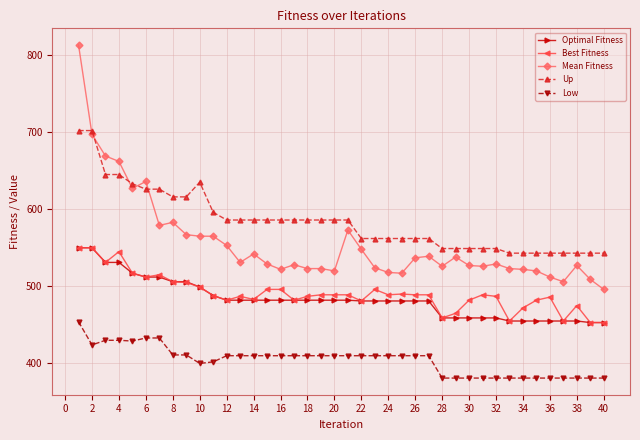

What is the maximum value for Optimal Fitness?

550